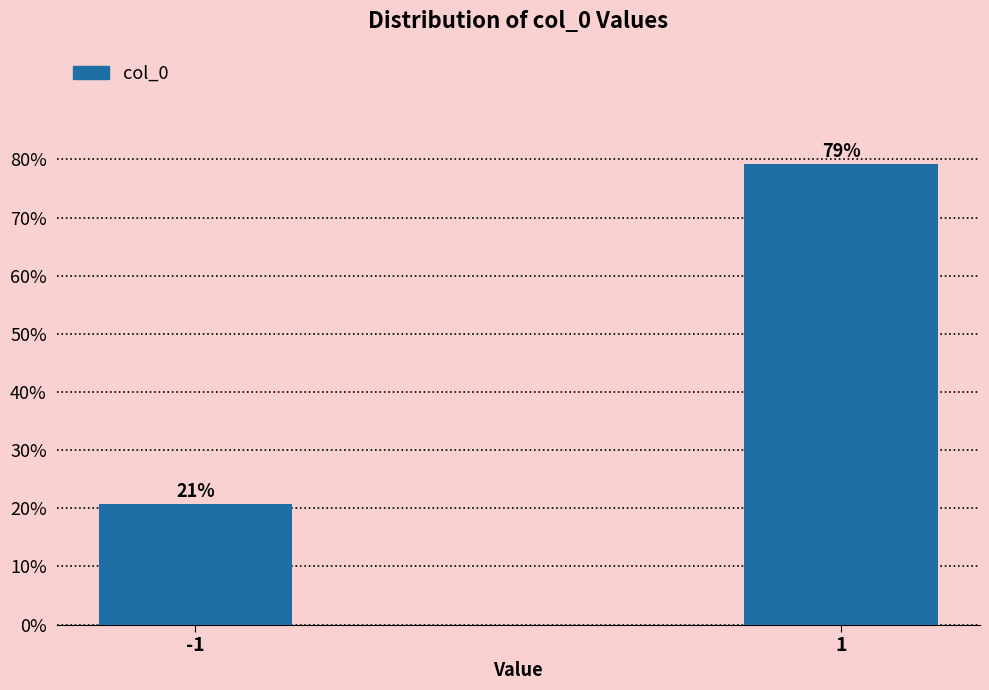

Approximately how many times larger is the value at 1 compared to -1?

3.8